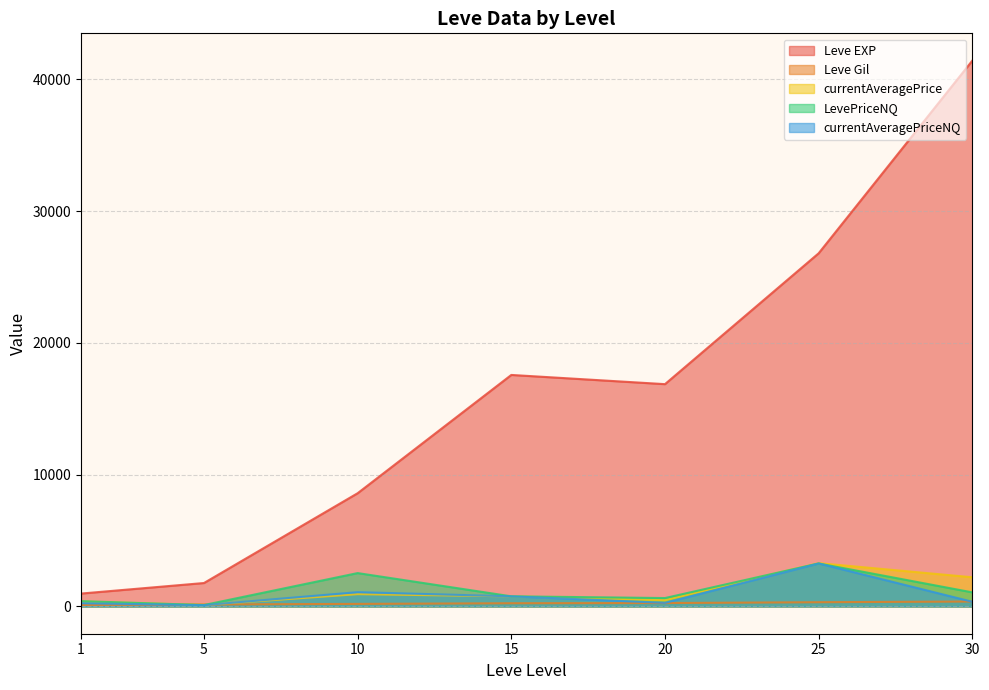

What is the spread (max minus min) of values at 25?

26474.2